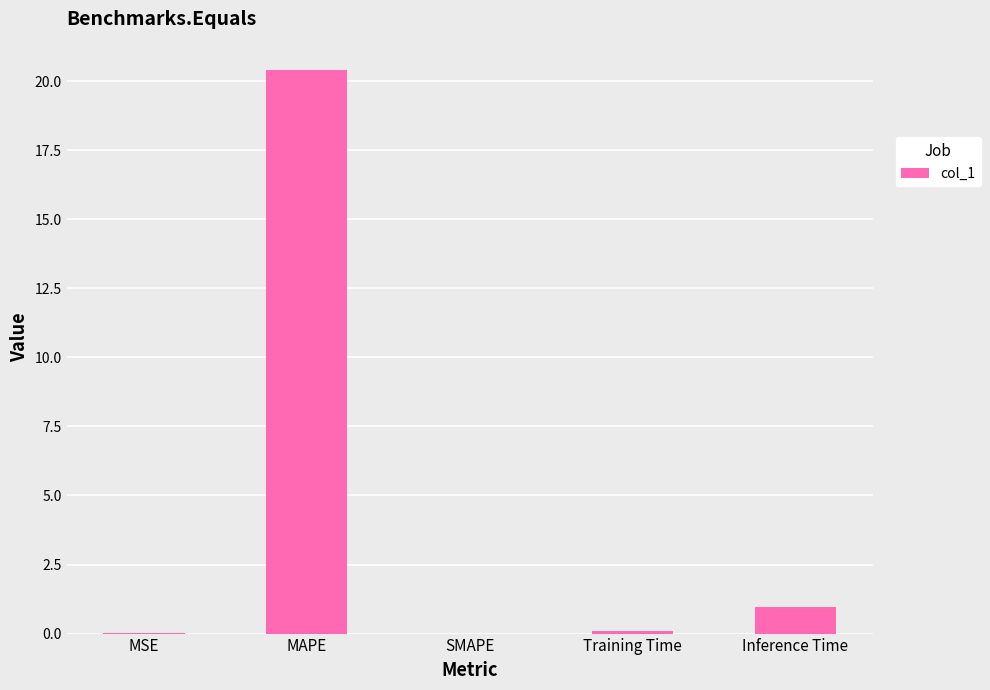

Is it true that the value at MAPE is 34.2?

False